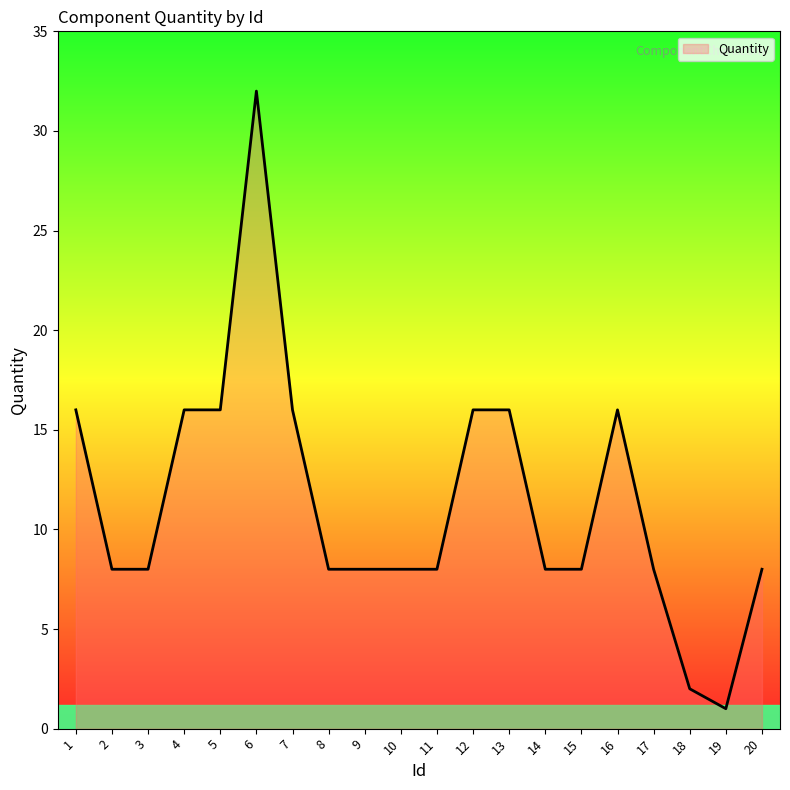

At which category does the chart reach its minimum across all series?

19